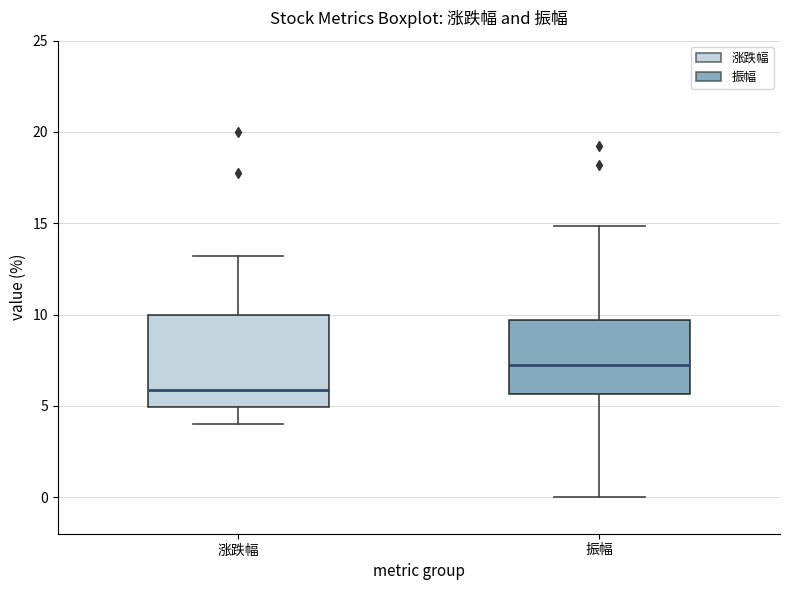

Where is the lower edge of the box for 涨跌幅 on the y-axis? The values are not printed on the chart, so give them approximately, as read against the axis.

5.0